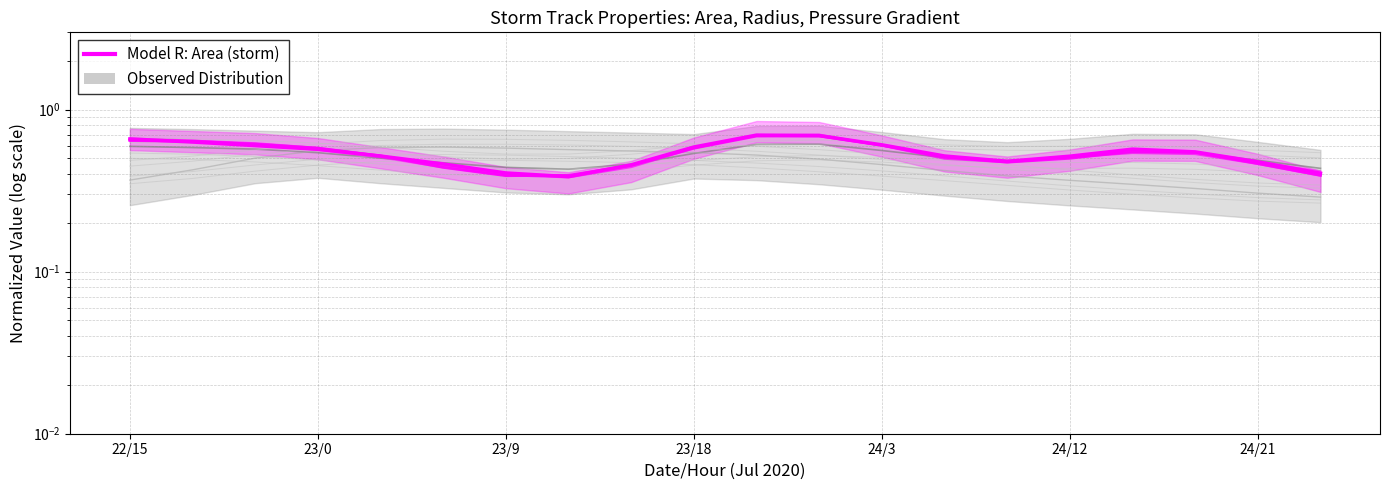

What is the change in value from 12 to 17?

-0.1